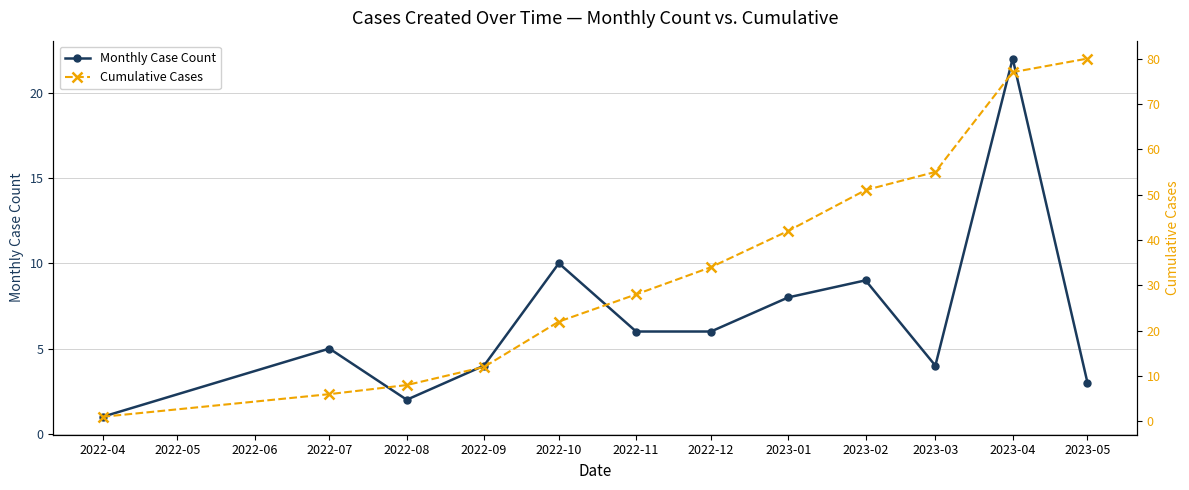

Count the number of data series in this chart.

2